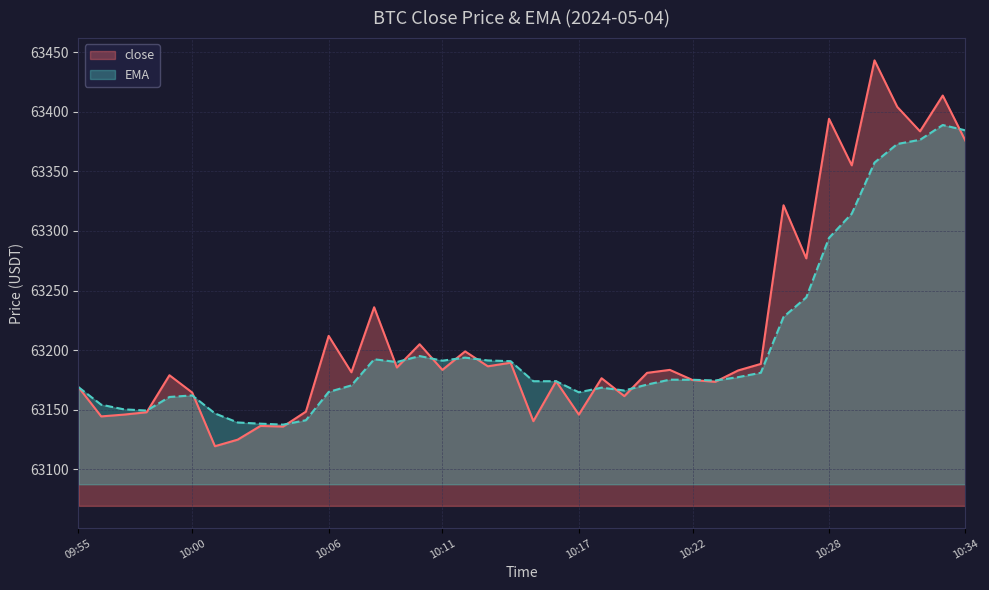

At which label does close first exceed 63183?

10:06